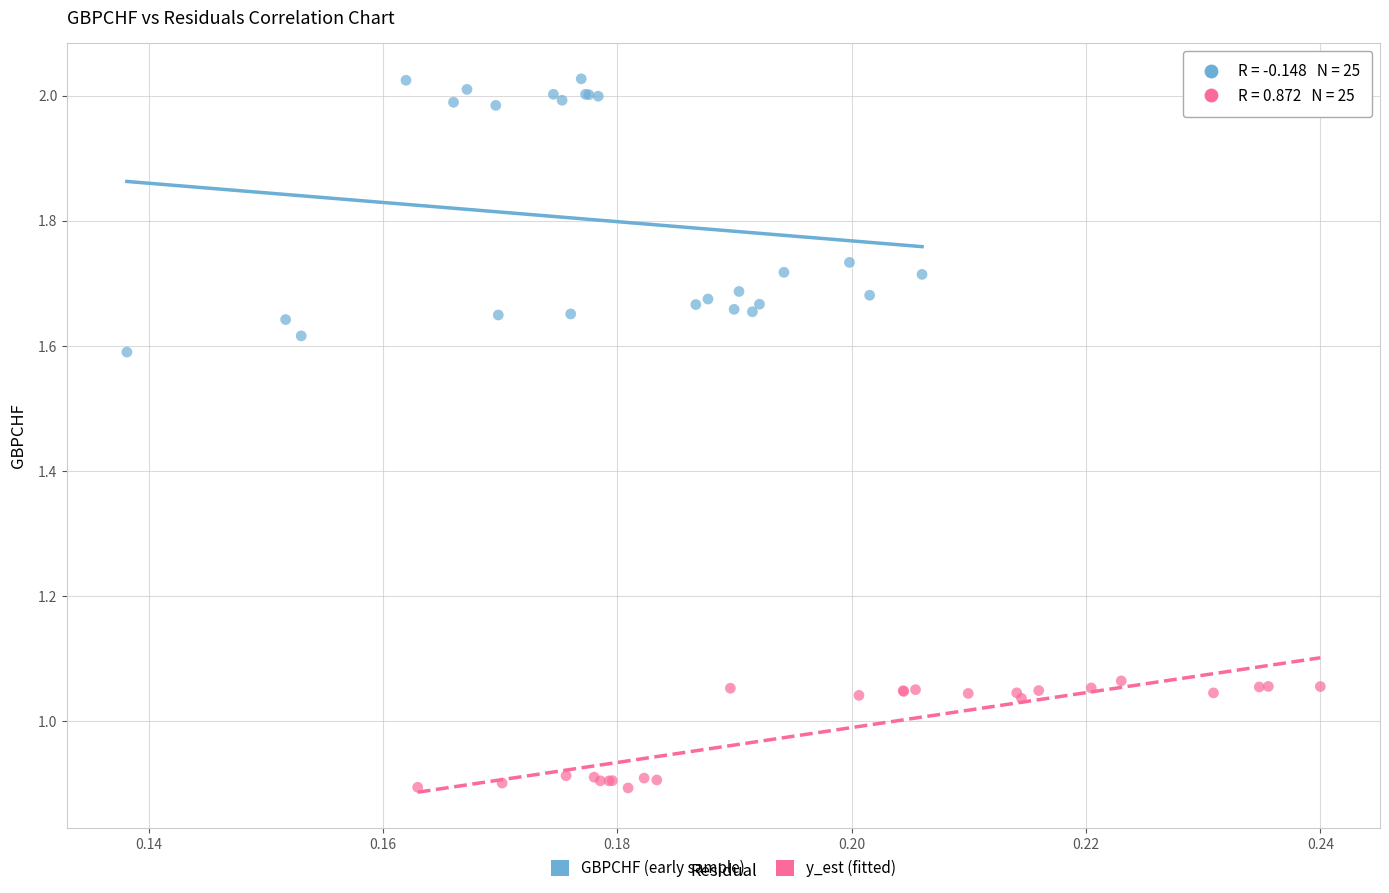

What are all the series names shown in the legend?

GBPCHF (early sample), y_est (fitted)